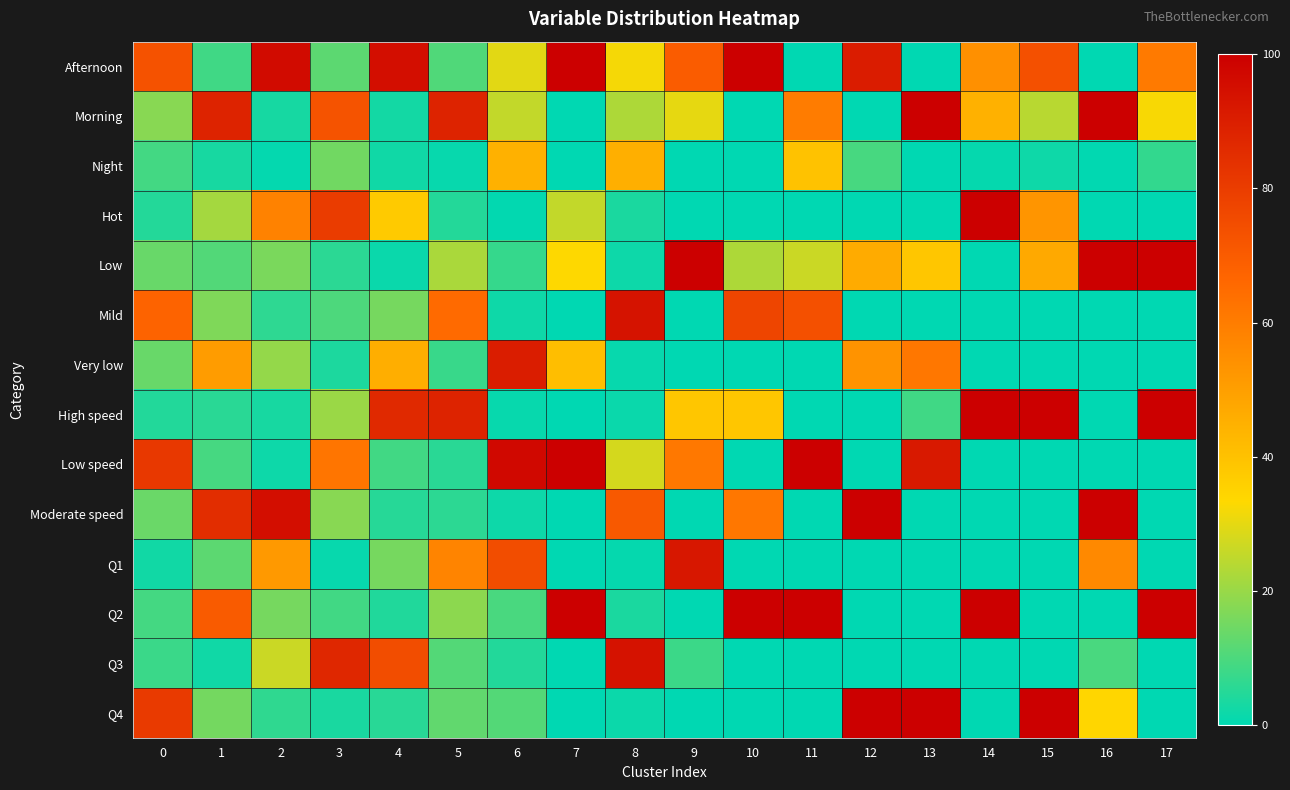

List the series in order of their peak value, lowest first.

Night, Very low, Q1, Mild, Q3, Afternoon, Morning, Hot, Low, High speed, Low speed, Moderate speed, Q2, Q4